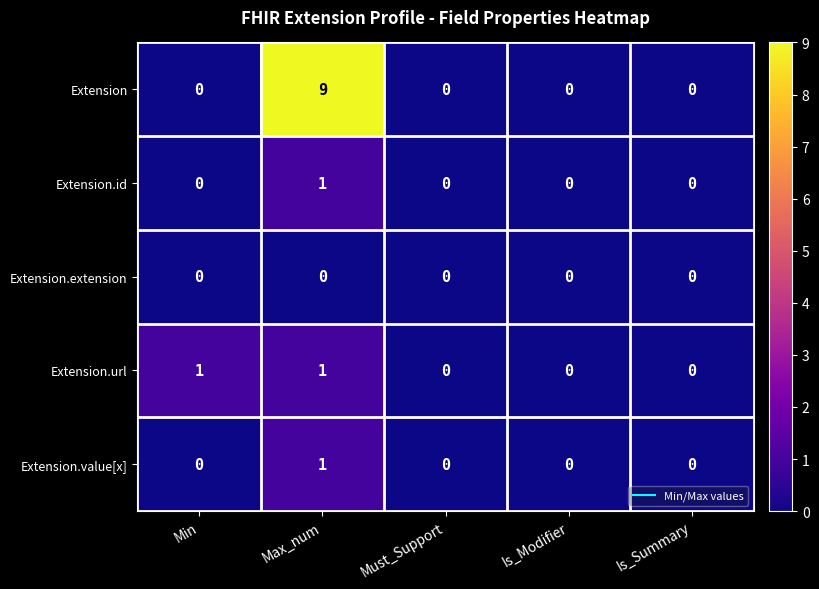

How many Extension.id values are between 0 and 1?

5